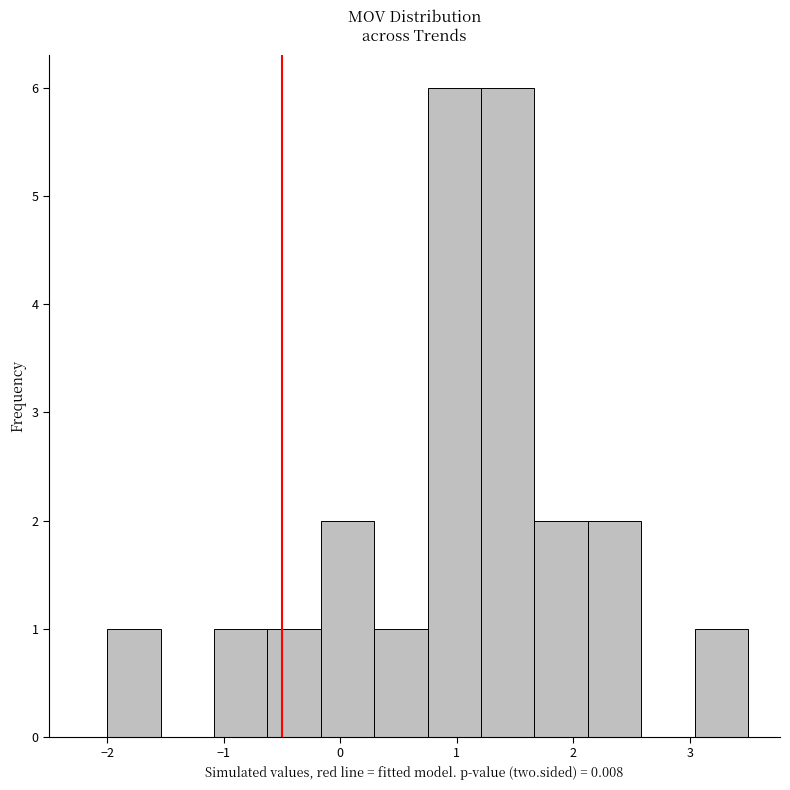

Reading left to right, transcribe this chart: for each bar, give the range it covers on the x-axis and its height. Neither the bar edges nor the heights are printed on the chart, so give them approximately, as read against the axes.

-2.0 to -1.5: 1
-1.5 to -1.1: 0
-1.1 to -0.6: 1
-0.6 to -0.2: 1
-0.2 to 0.3: 2
0.3 to 0.8: 1
0.8 to 1.2: 6
1.2 to 1.7: 6
1.7 to 2.1: 2
2.1 to 2.6: 2
2.6 to 3.0: 0
3.0 to 3.5: 1